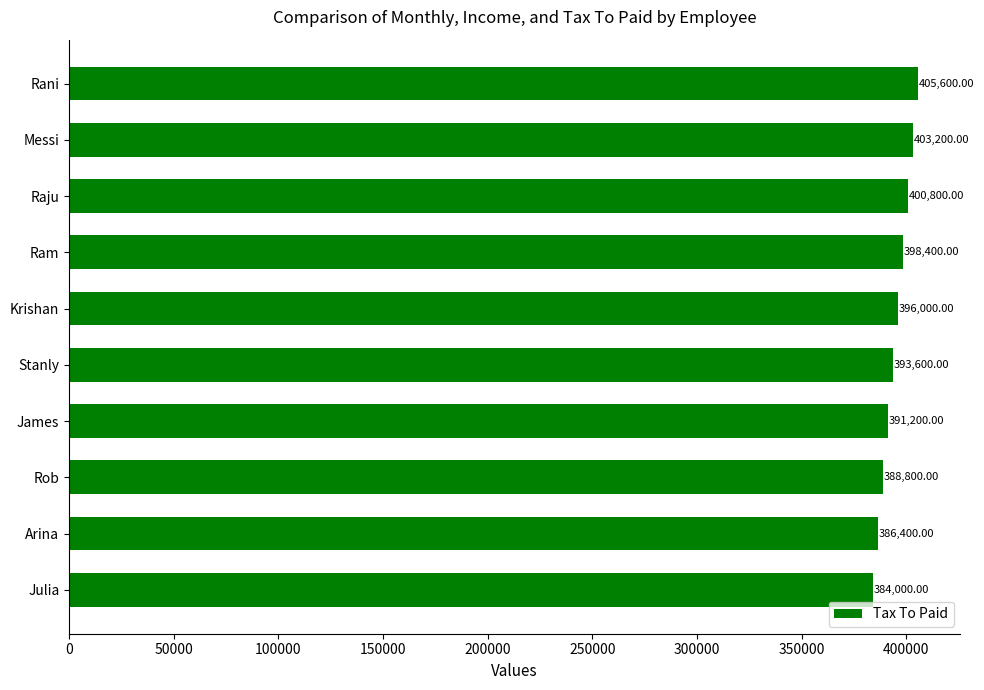

How many categories are shown in the chart?

10